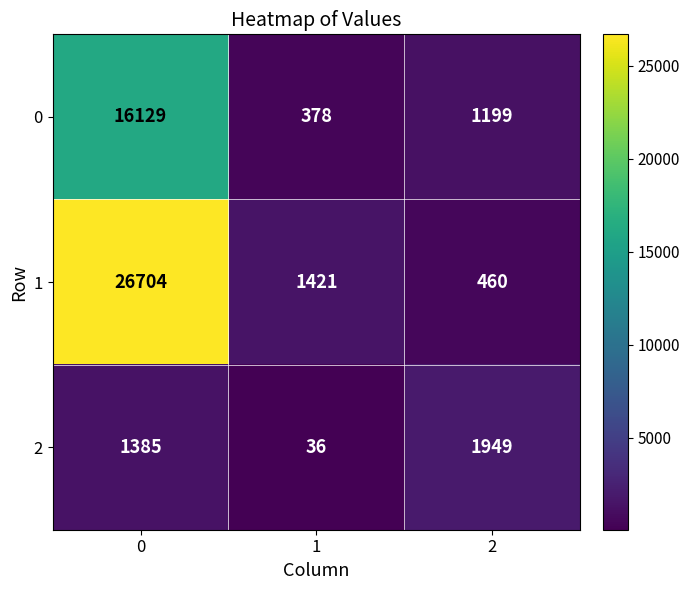

Which series changed the most between 0 and 1?

1